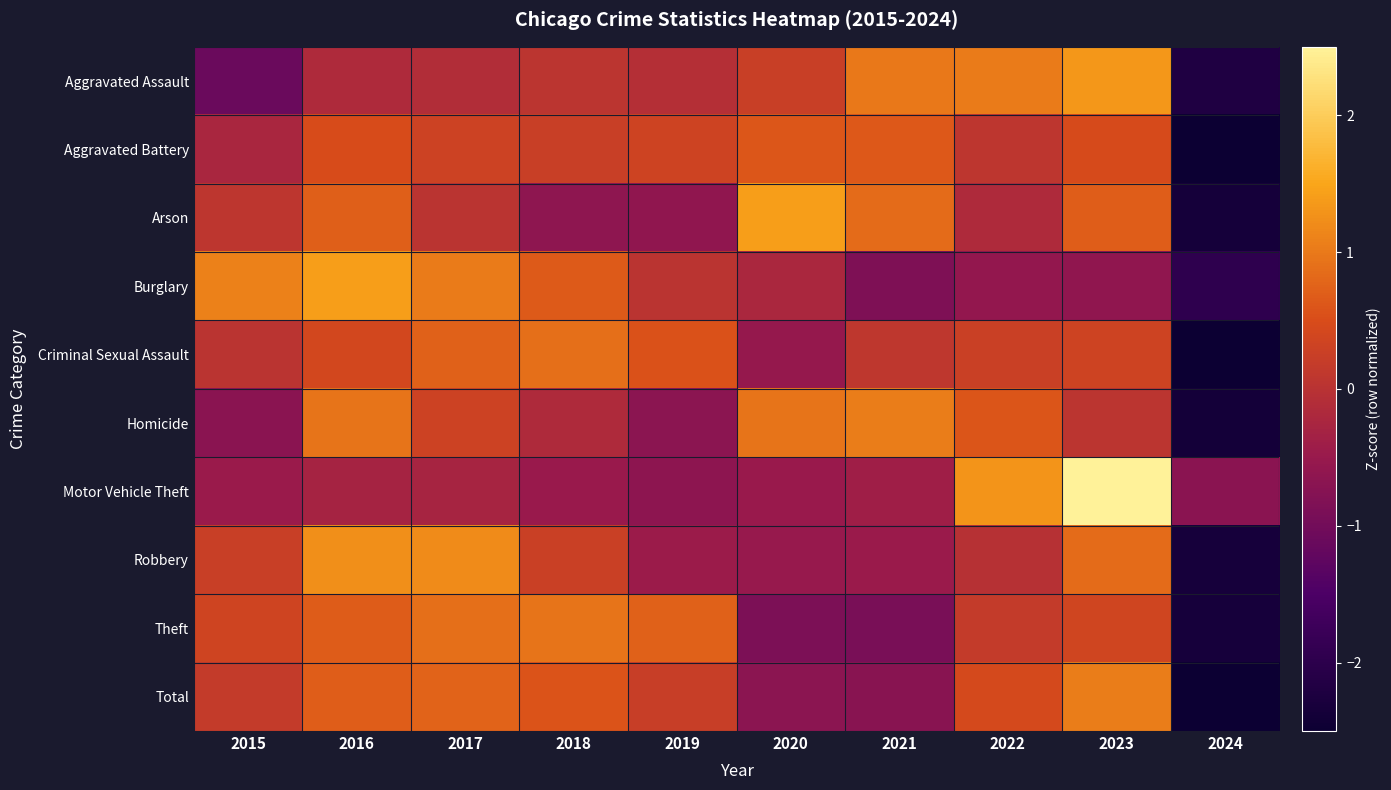

Rank the series by their maximum value, from highest to lowest.

Motor Vehicle Theft, Burglary, Arson, Aggravated Assault, Robbery, Homicide, Total, Theft, Criminal Sexual Assault, Aggravated Battery